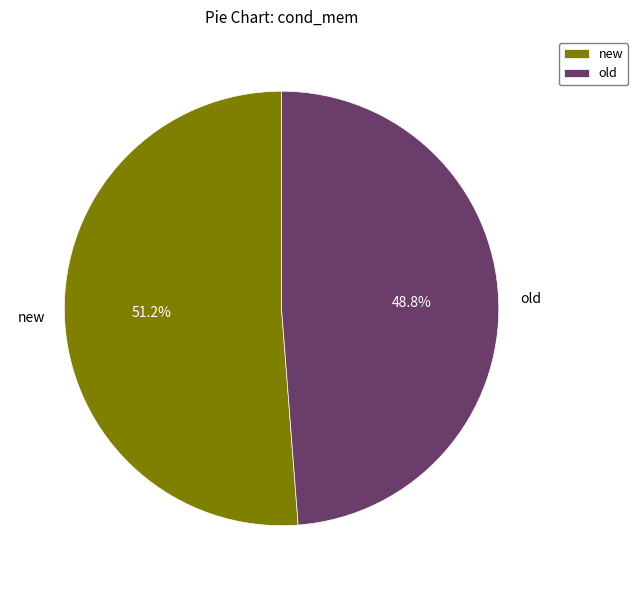

Which slice is the largest?

new